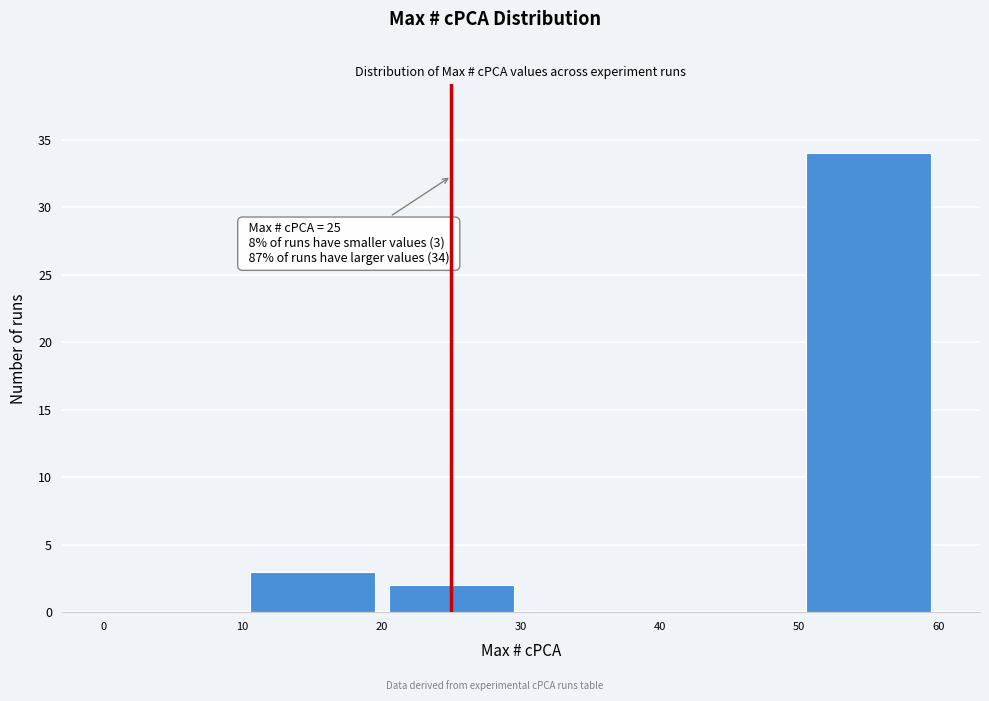

Over which range of the x-axis is the bar tallest?

50 to 60